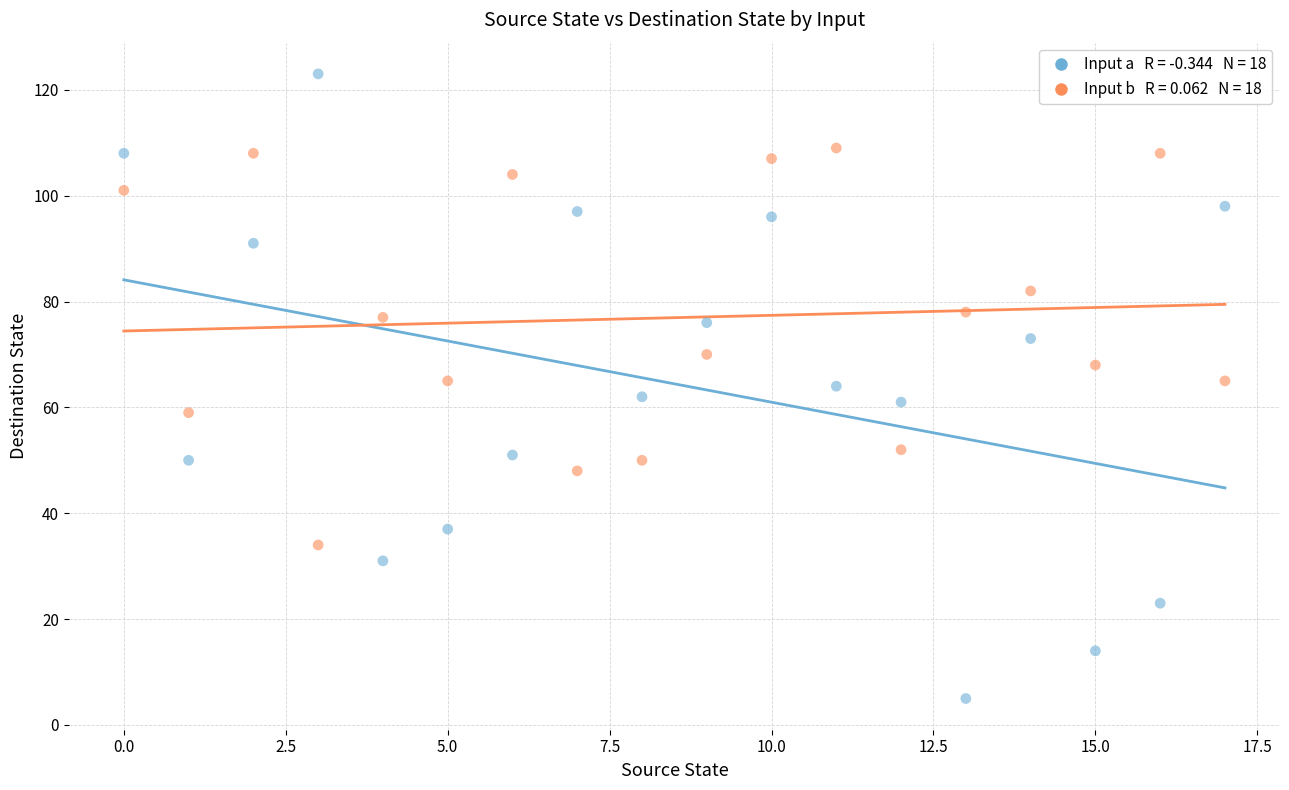

Across all data points, what is the range of Y values (max minus min)?

118